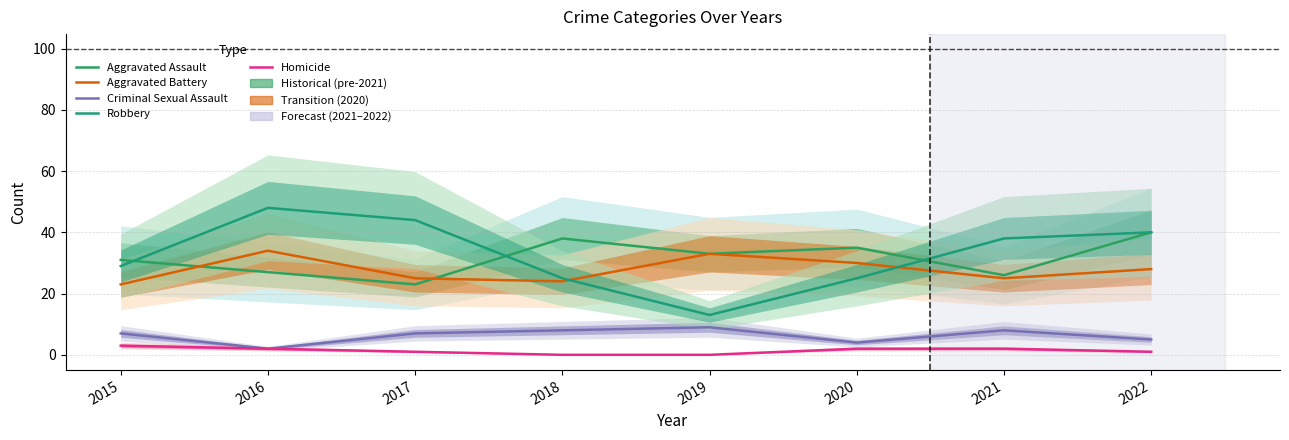

Does the chart display data point markers on the line(s)?

No